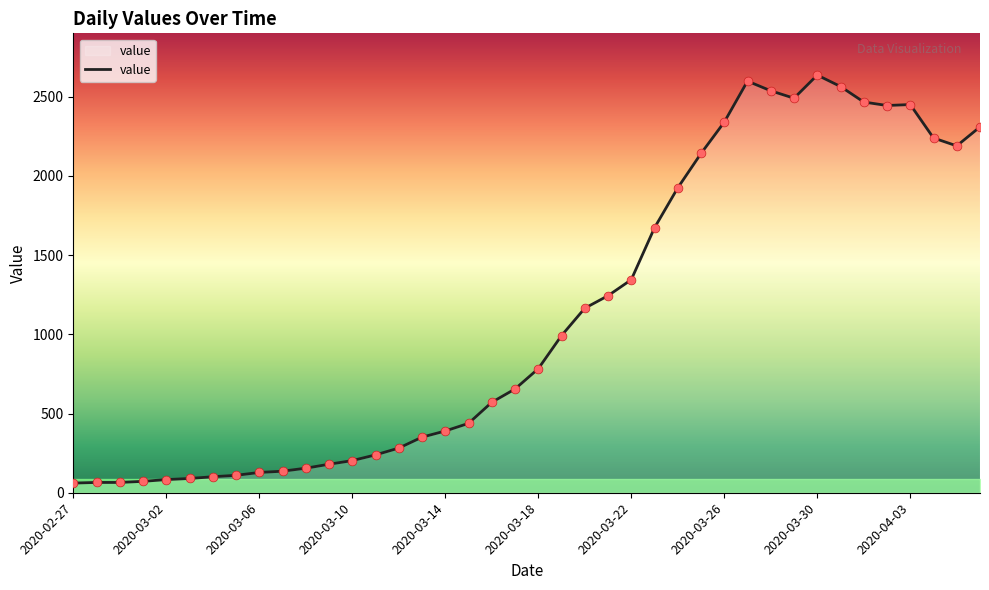

What is the maximum value shown in the chart?

2637